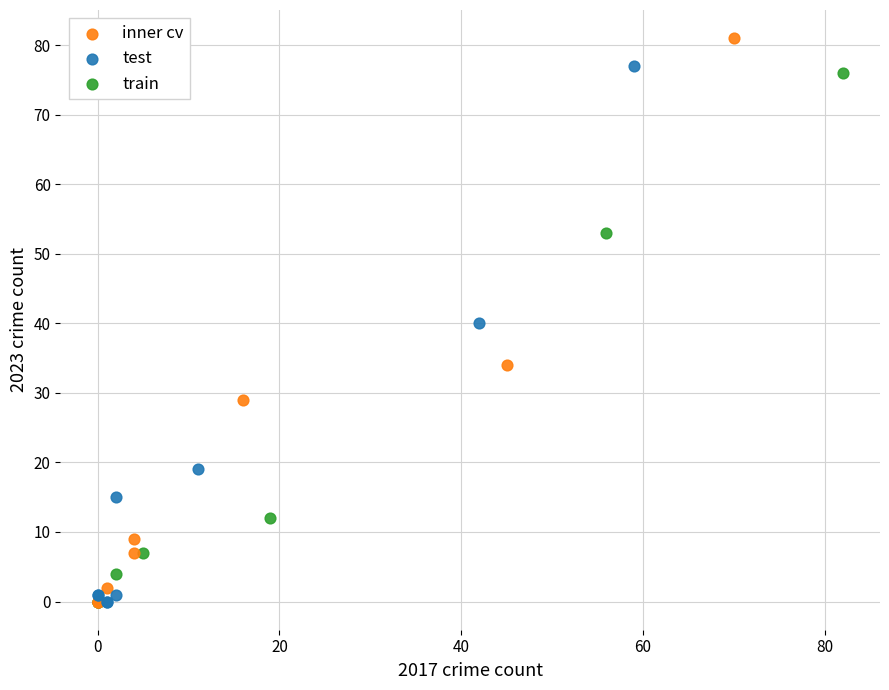

Which series reaches the maximum Y coordinate?

inner cv